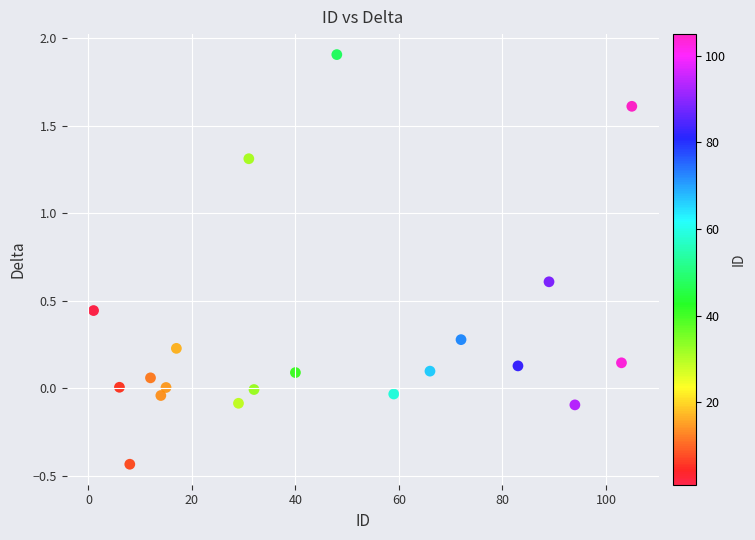

What is the range of X values (max minus min)?

104.0